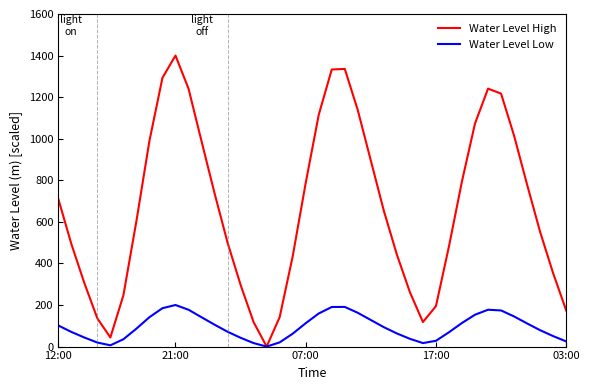

Is this an area chart (filled region under the line)?

No